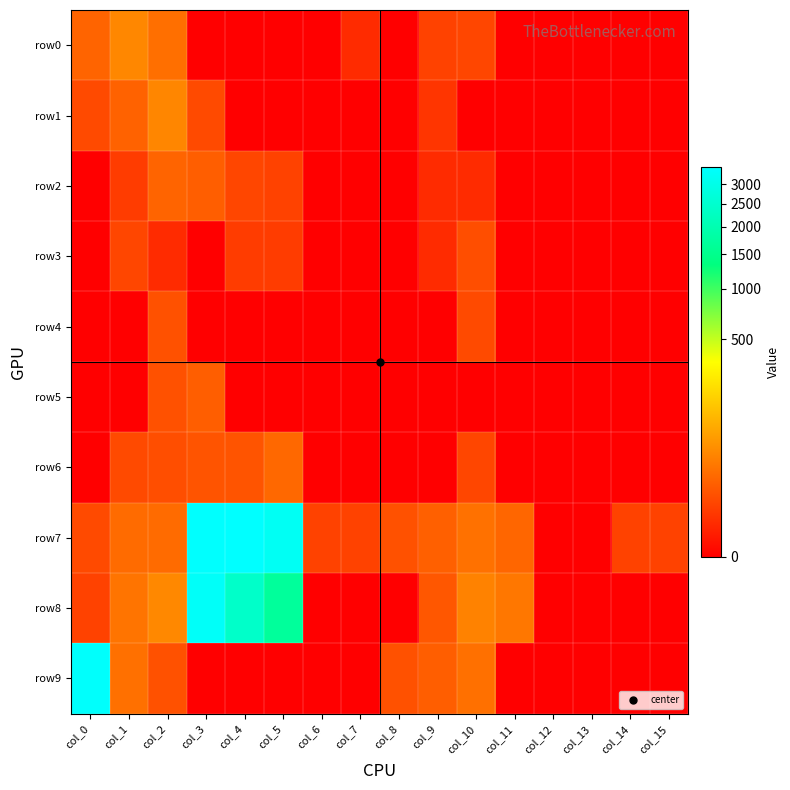

Reading left to right, what are all the values shown in this chart?

row0: col_0=16	col_1=43	col_2=22	col_3=0	col_4=0	col_5=0	col_6=0	col_7=1	col_8=0	col_9=4	col_10=5	col_11=0	col_12=0	col_13=0	col_14=0	col_15=0
row1: col_0=6	col_1=15	col_2=41	col_3=6	col_4=0	col_5=0	col_6=0	col_7=0	col_8=0	col_9=2	col_10=0	col_11=0	col_12=0	col_13=0	col_14=0	col_15=0
row2: col_0=0	col_1=3	col_2=16	col_3=13	col_4=5	col_5=4	col_6=0	col_7=0	col_8=0	col_9=1	col_10=1	col_11=0	col_12=0	col_13=0	col_14=0	col_15=0
row3: col_0=0	col_1=5	col_2=1	col_3=0	col_4=3	col_5=3	col_6=0	col_7=0	col_8=0	col_9=1	col_10=7	col_11=0	col_12=0	col_13=0	col_14=0	col_15=0
row4: col_0=0	col_1=0	col_2=8	col_3=0	col_4=0	col_5=0	col_6=0	col_7=0	col_8=0	col_9=0	col_10=6	col_11=0	col_12=0	col_13=0	col_14=0	col_15=0
row5: col_0=0	col_1=0	col_2=8	col_3=13	col_4=0	col_5=0	col_6=0	col_7=0	col_8=0	col_9=0	col_10=0	col_11=0	col_12=0	col_13=0	col_14=0	col_15=0
row6: col_0=0	col_1=6	col_2=7	col_3=9	col_4=9	col_5=18	col_6=0	col_7=0	col_8=0	col_9=0	col_10=5	col_11=0	col_12=0	col_13=0	col_14=0	col_15=0
row7: col_0=6	col_1=20	col_2=20	col_3=3450	col_4=3485	col_5=3228	col_6=4	col_7=4	col_8=8	col_9=14	col_10=24	col_11=17	col_12=0	col_13=0	col_14=4	col_15=4
row8: col_0=4	col_1=26	col_2=44	col_3=3340	col_4=2397	col_5=1680	col_6=0	col_7=0	col_8=0	col_9=10	col_10=38	col_11=28	col_12=0	col_13=0	col_14=0	col_15=0
row9: col_0=3402	col_1=23	col_2=8	col_3=0	col_4=0	col_5=0	col_6=0	col_7=0	col_8=8	col_9=13	col_10=23	col_11=0	col_12=0	col_13=0	col_14=0	col_15=0